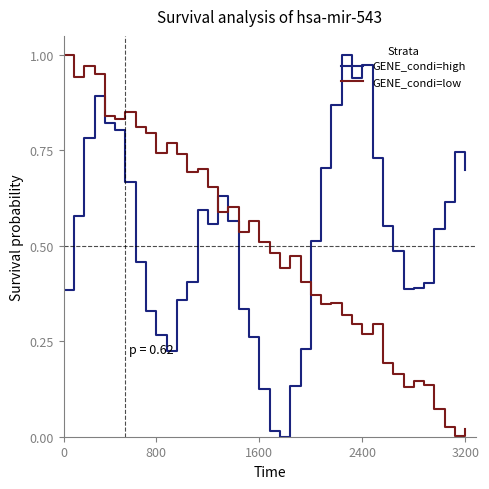

Which series ends up on top after the final intersection of GENE_condi=high and GENE_condi=low?

GENE_condi=high